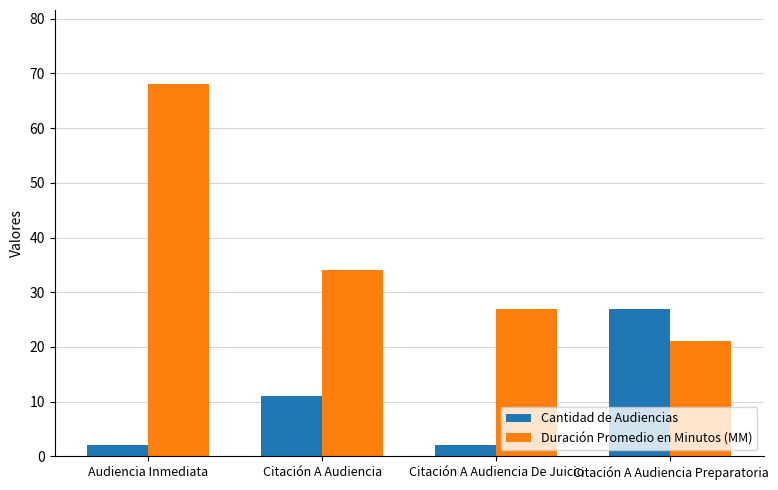

Count the Cantidad de Audiencias values in the range 2 to 27.

4